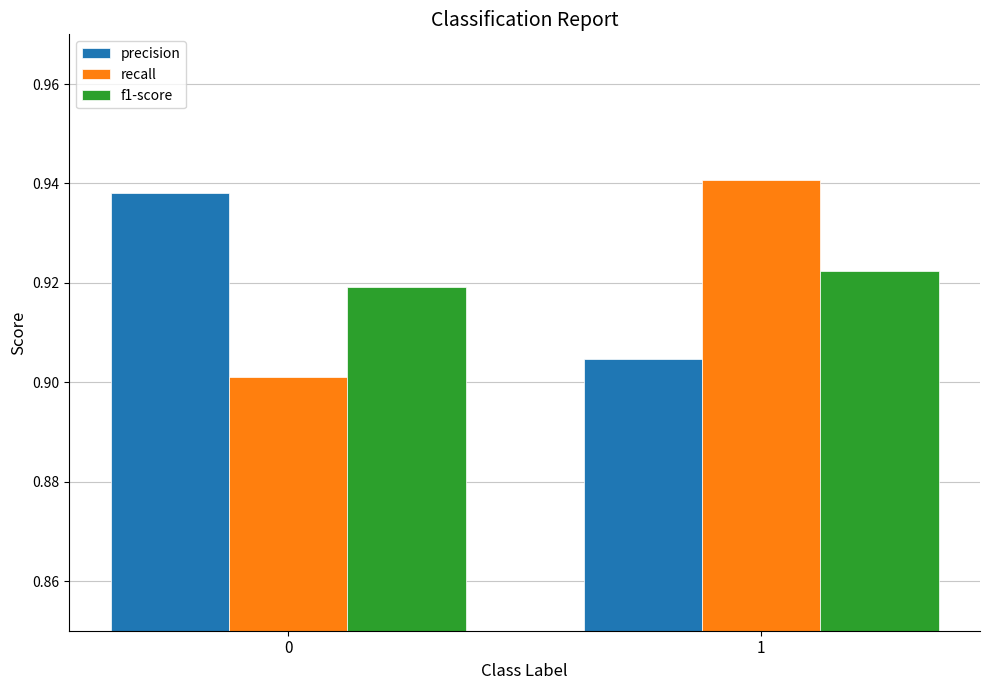

Count the f1-score values in the range 0 to 1.

2